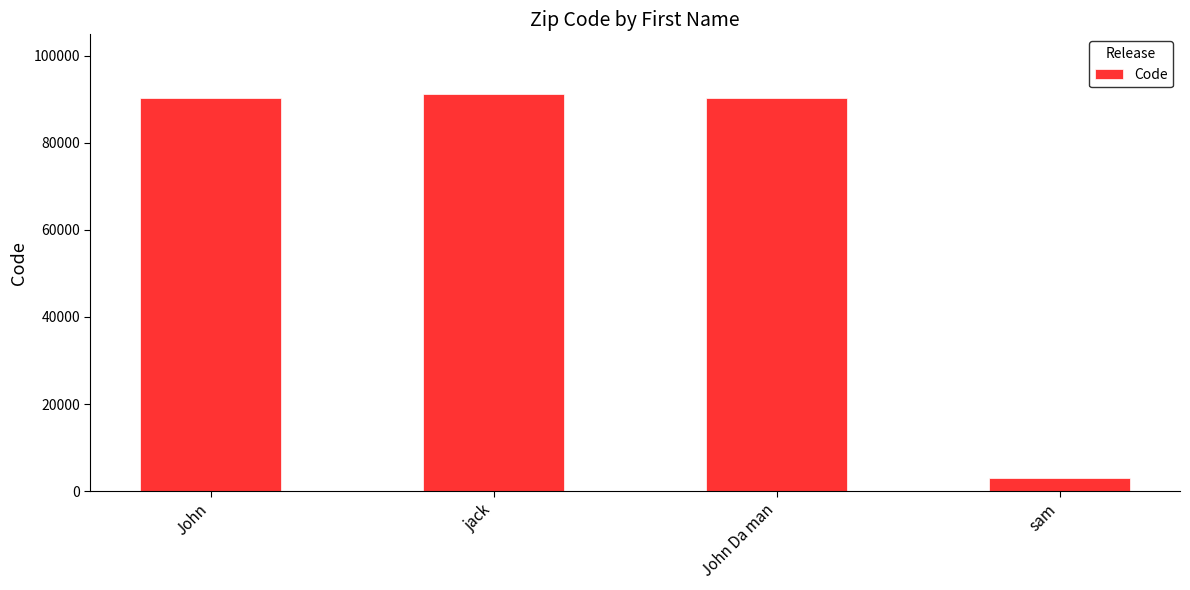

Reading left to right, transcribe all the data shown in this chart.

90233	91190	90233	2980